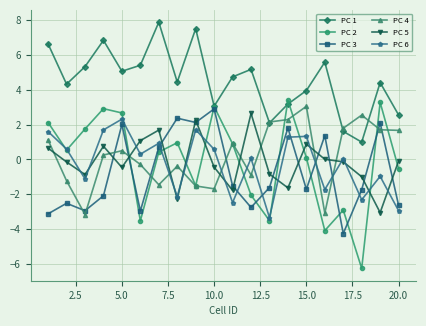

At how many categories does at least one series exceed 6?

4